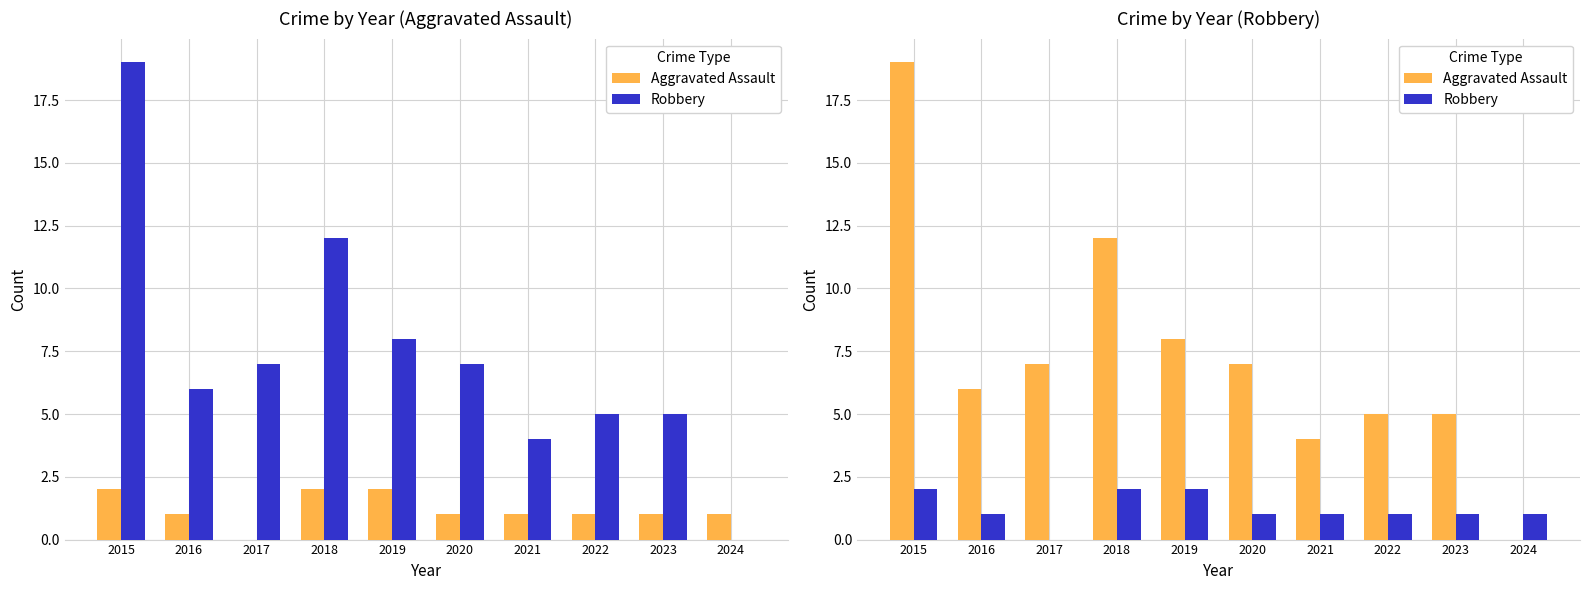

Is it true that Aggravated Assault equals 5 at 2022?

True